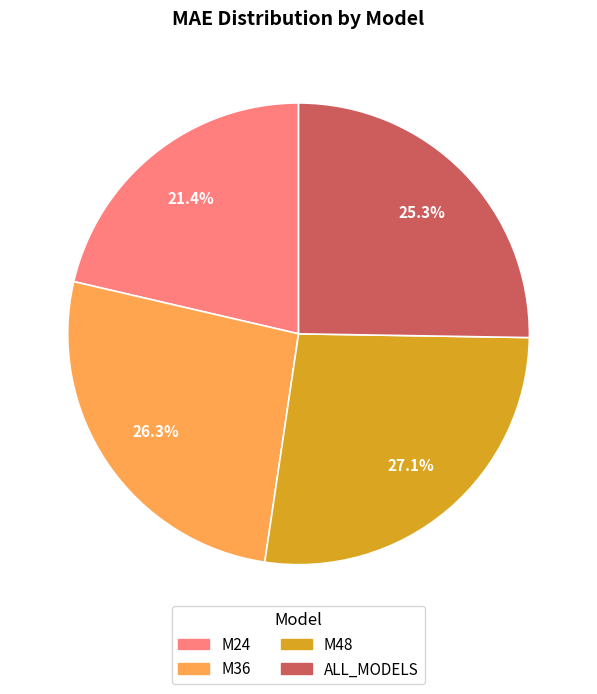

To the nearest percent, what is the difference between the largest and smallest slice percentages?

6%